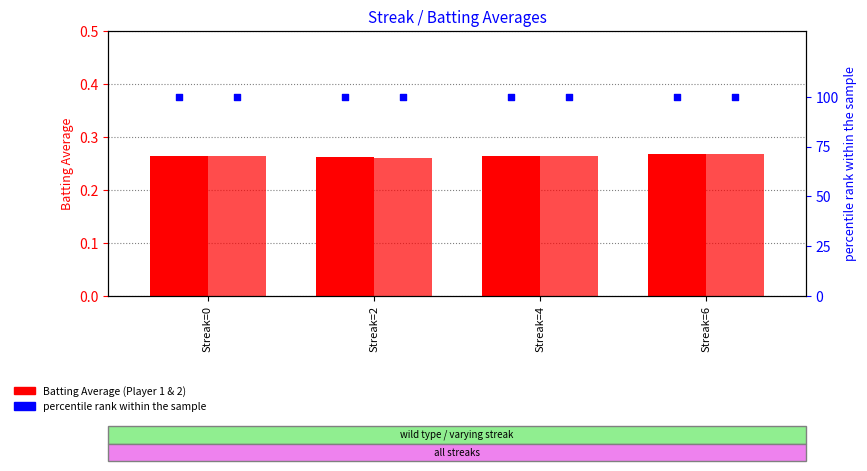

At how many categories does at least one series exceed 43?

4